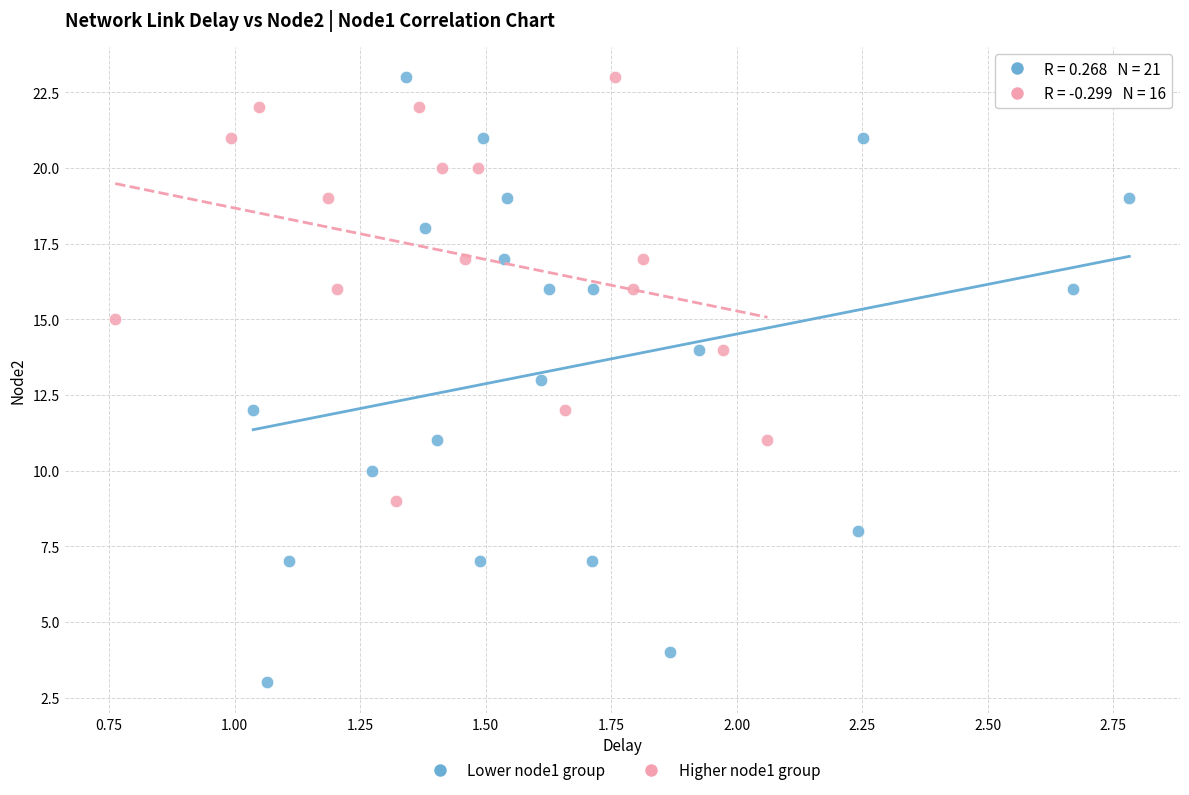

Which series contains the lowest Y value?

Lower node1 group